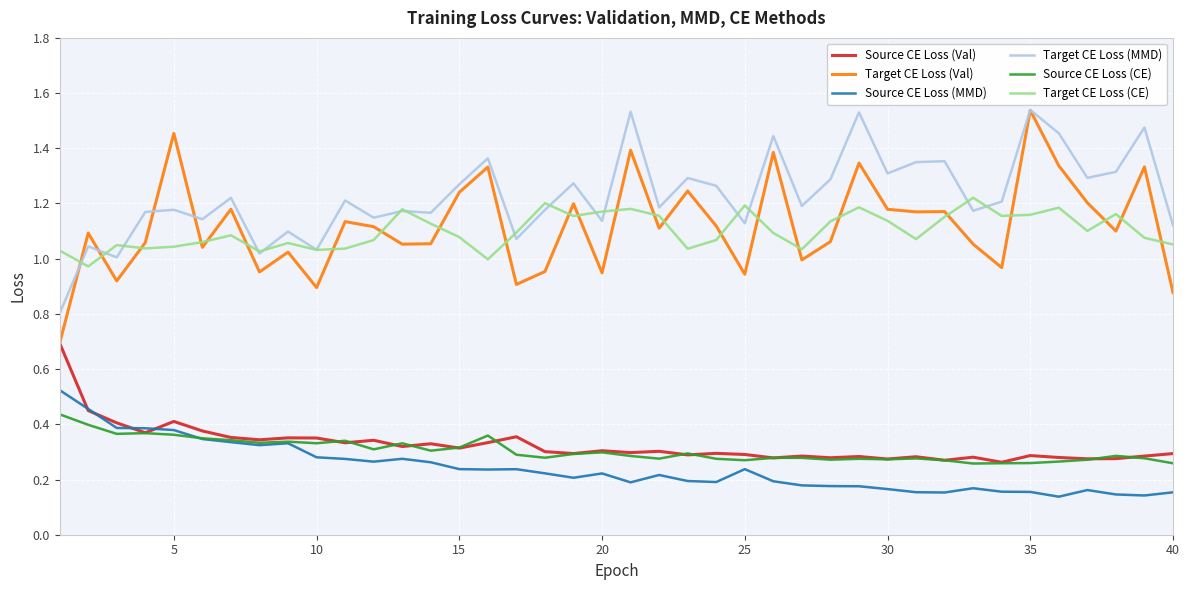

True or false: Target CE Loss (MMD) and Source CE Loss (MMD) cross at least once.

False